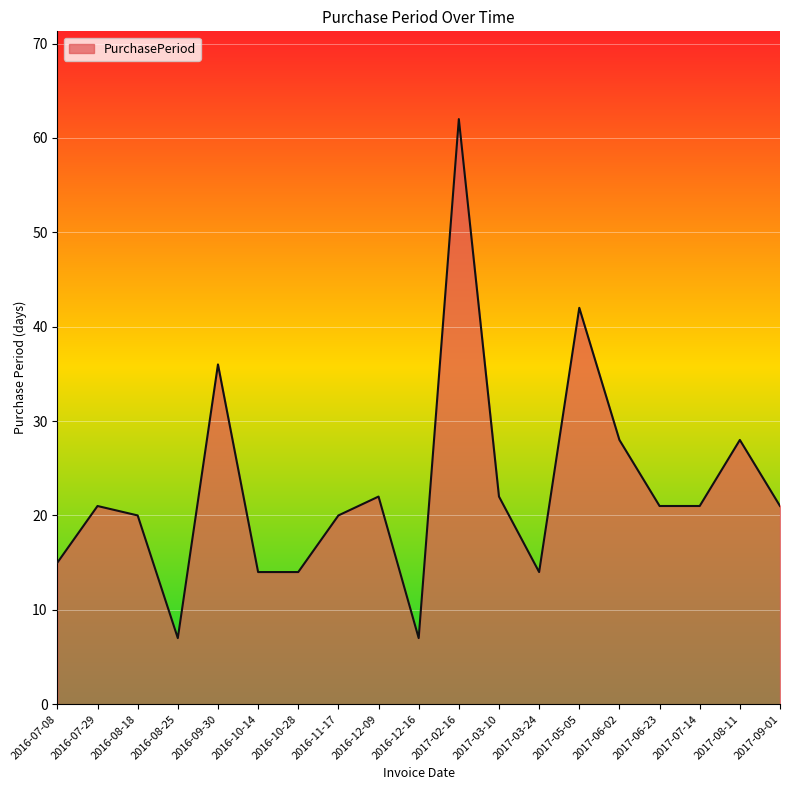

Reading left to right, extract all data points from this chart.

15	21	20	7	36	14	14	20	22	7	62	22	14	42	28	21	21	28	21